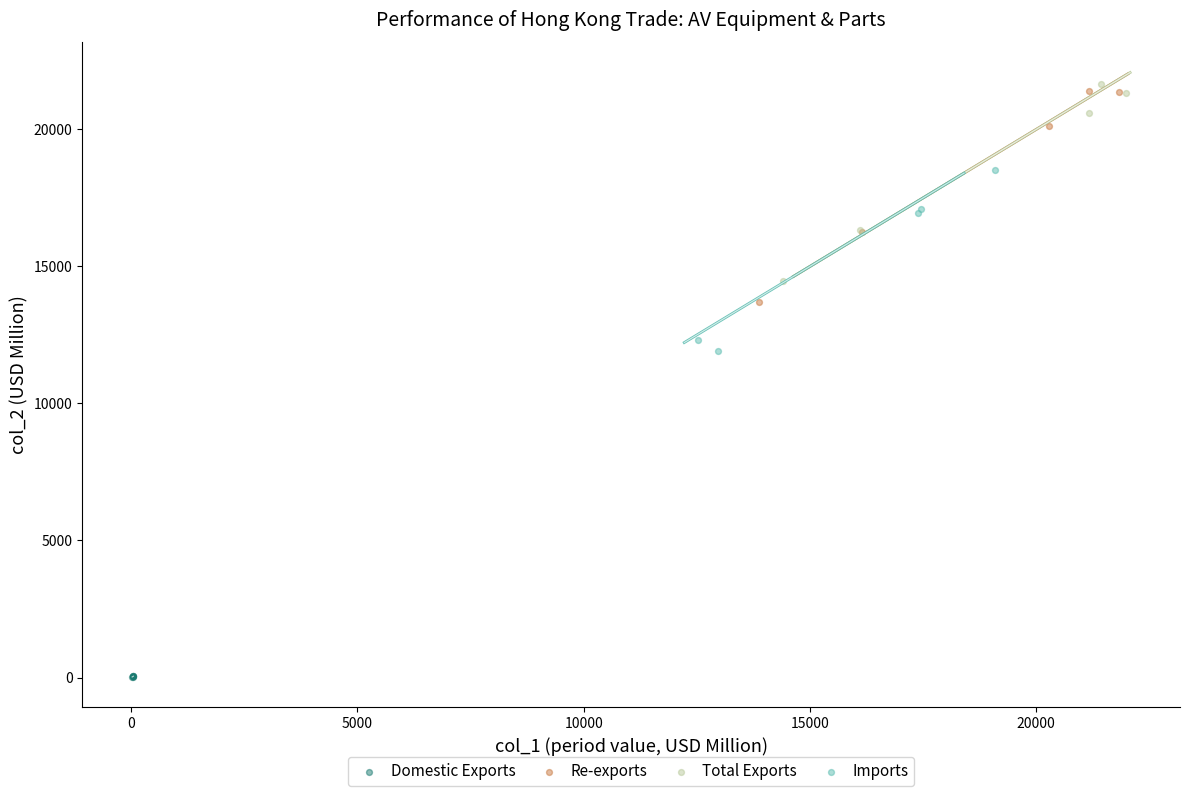

Which series has the widest spread of Y values?

Re-exports